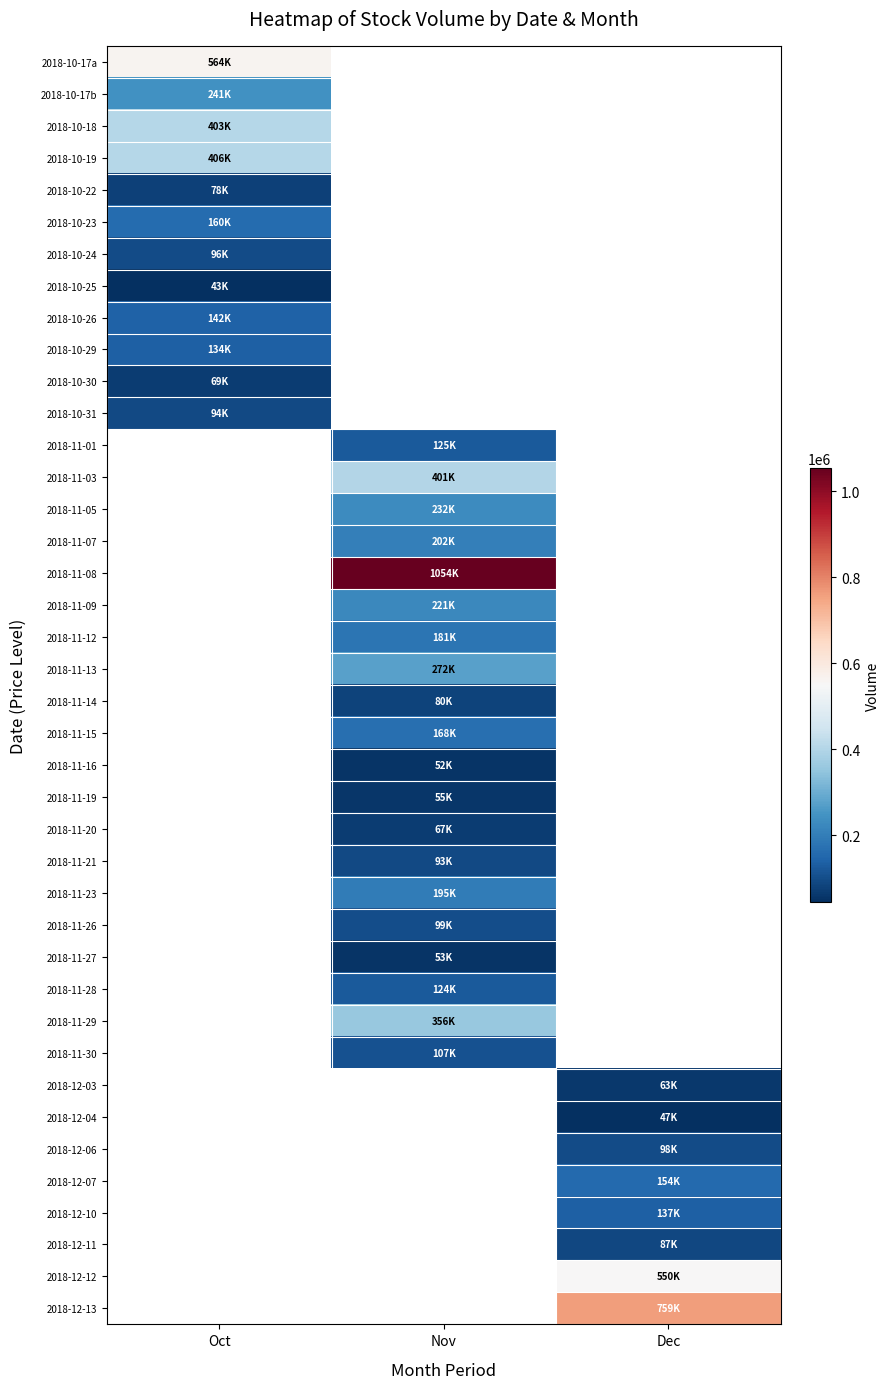

True or false: 2018-10-17b has a value of 241678.0 at Oct.

True